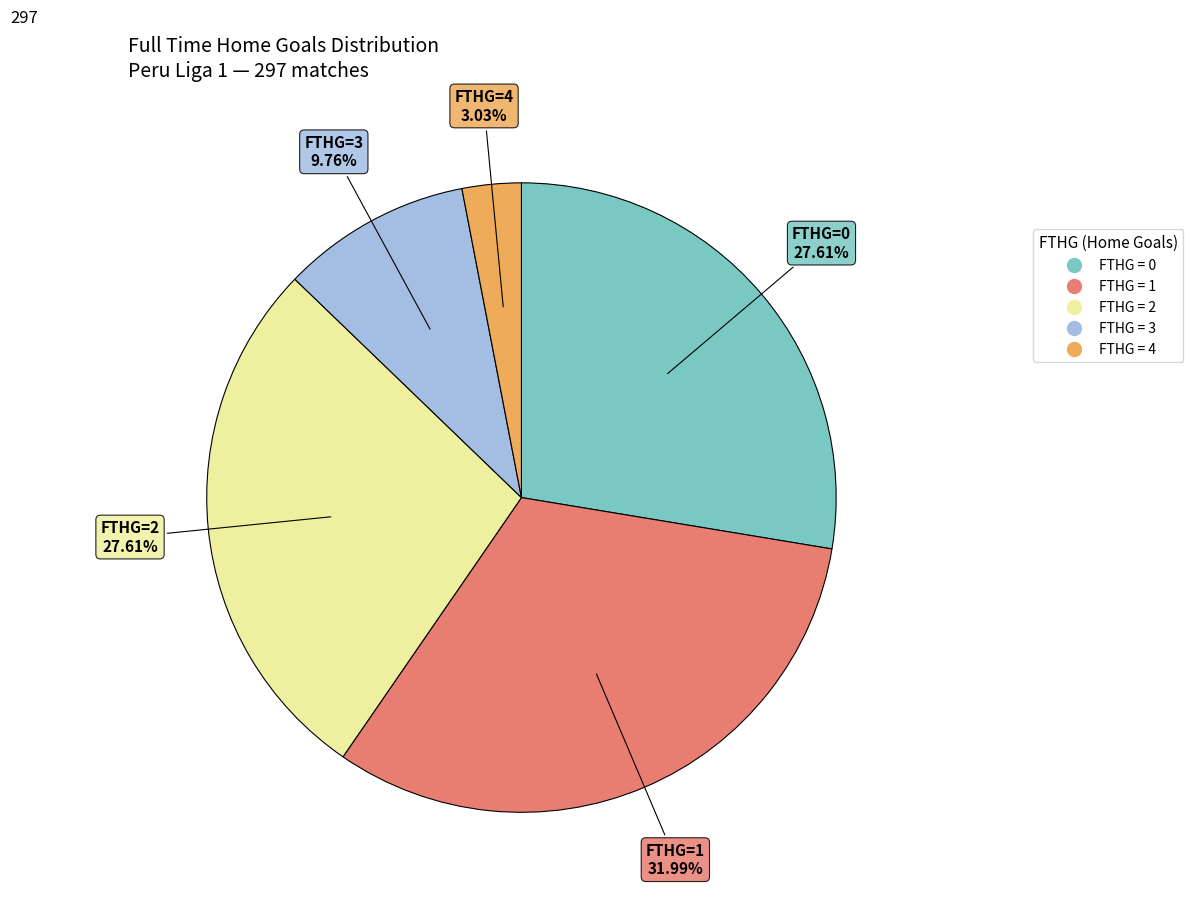

Is there a majority slice in this chart?

No